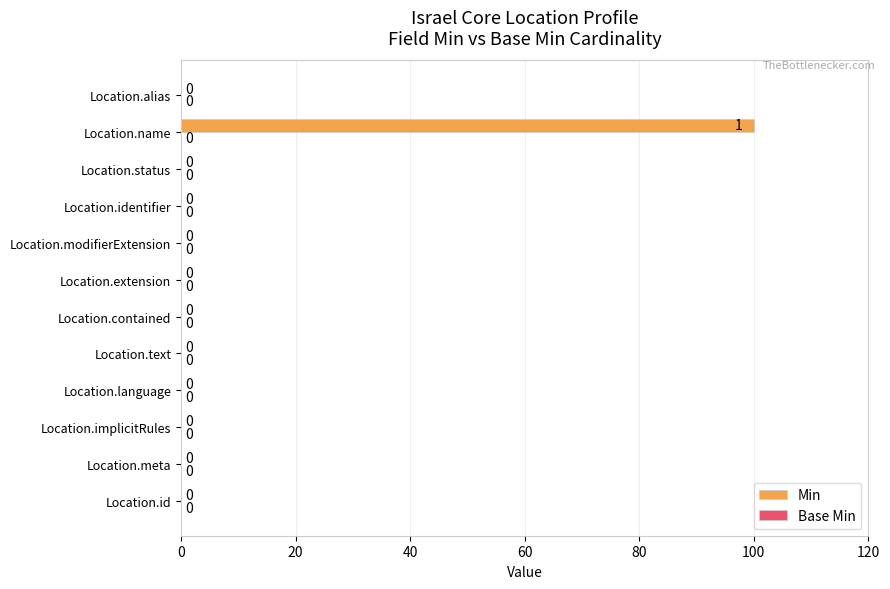

The value at Location.alias is -39. True or false?

False